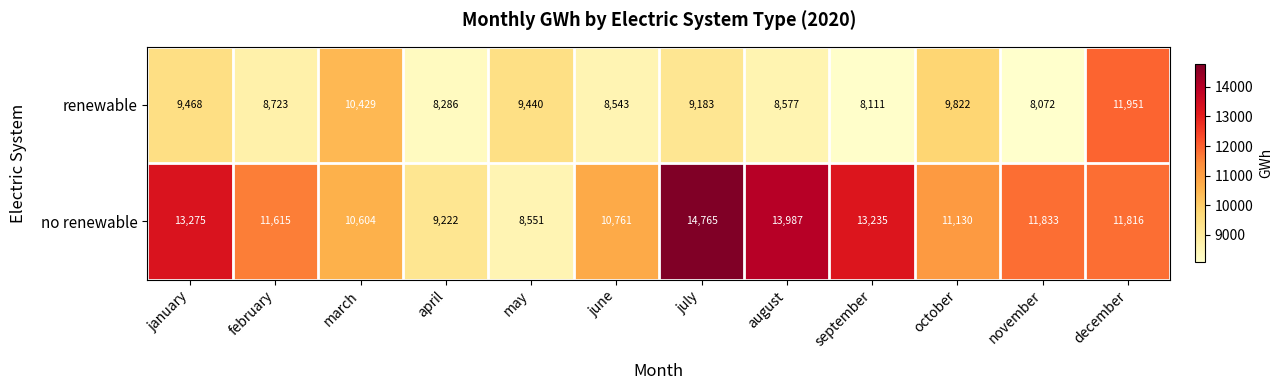

Which category has the lowest value across all series?

november